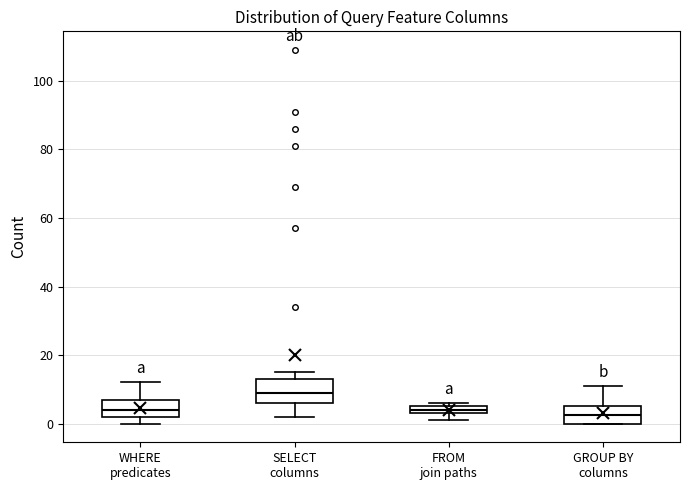

Which box's median line is the highest?

SELECT columns